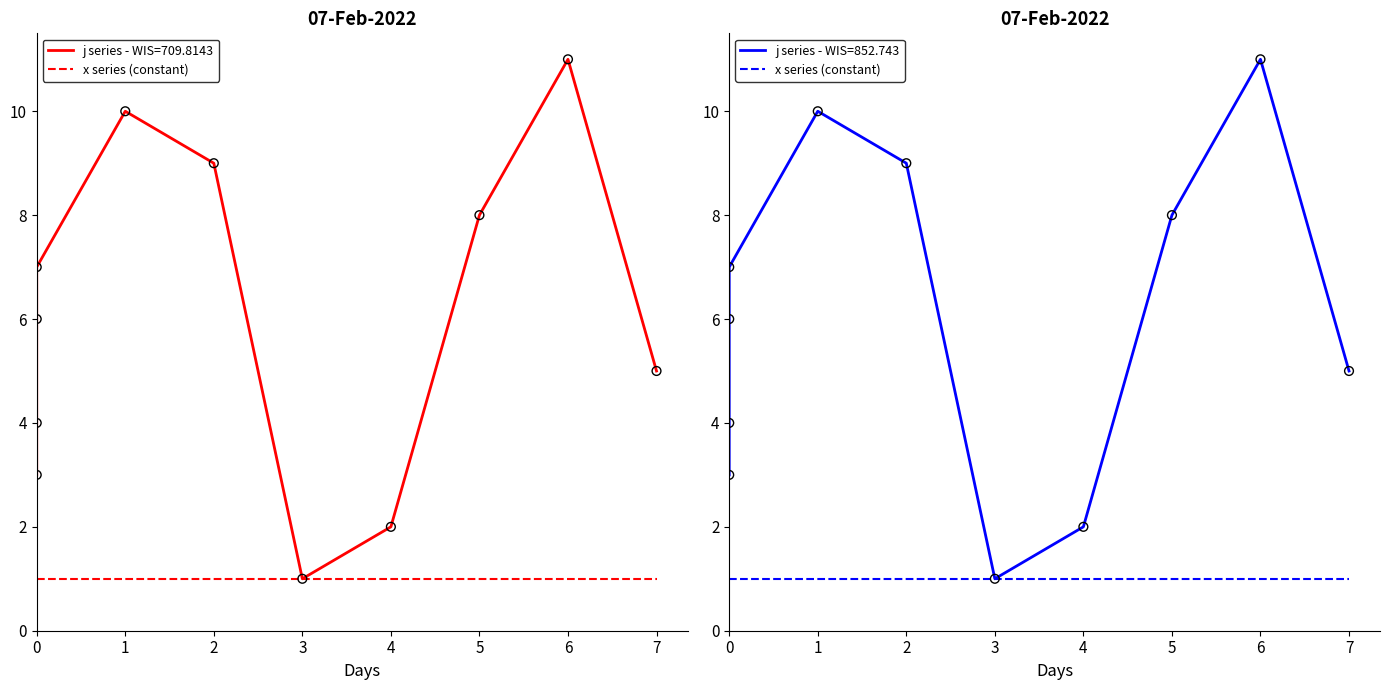

What is the change in value from 0 to 5?

+2